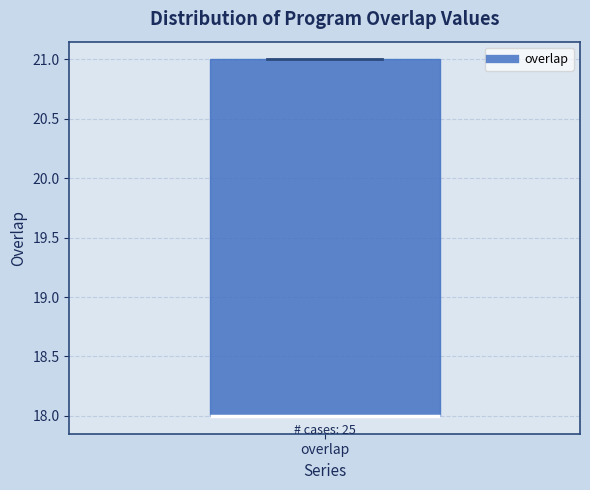

Where is the lower edge of the box for overlap on the y-axis? The values are not printed on the chart, so give them approximately, as read against the axis.

18